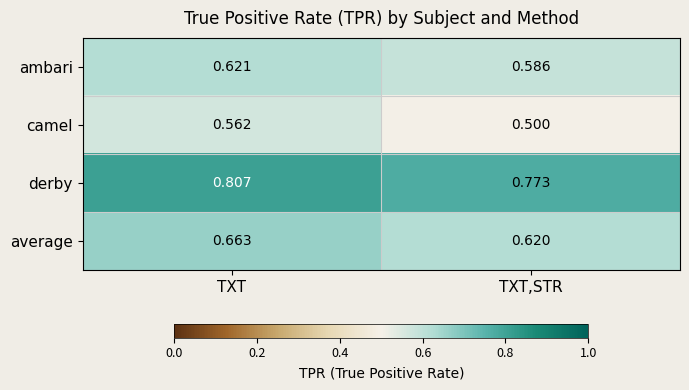

Which label corresponds to the largest value in the chart?

TXT